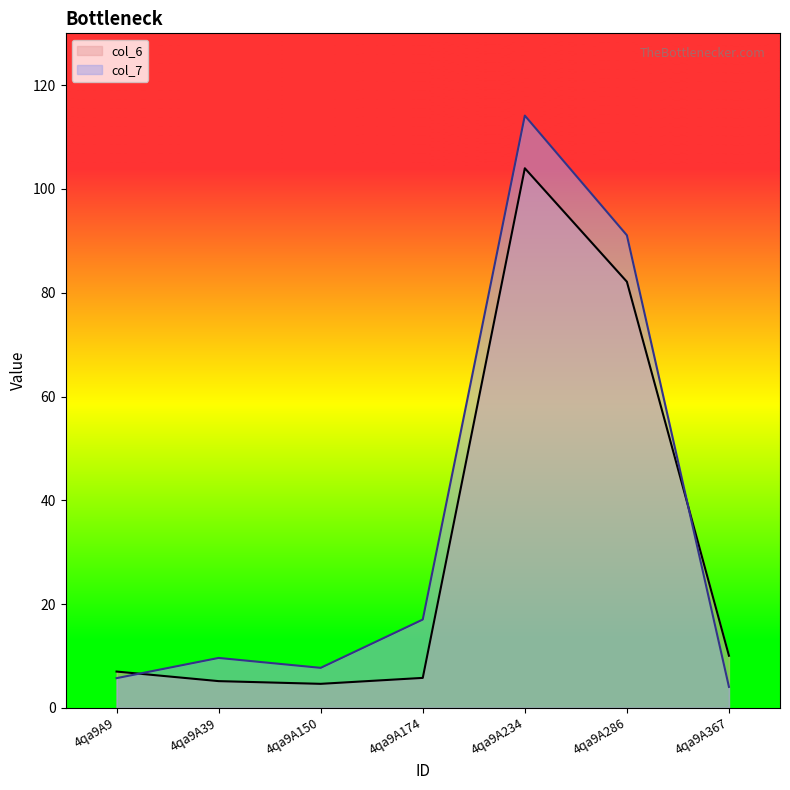

What is the value of the col_6 point at the 2nd from the left?

5.1